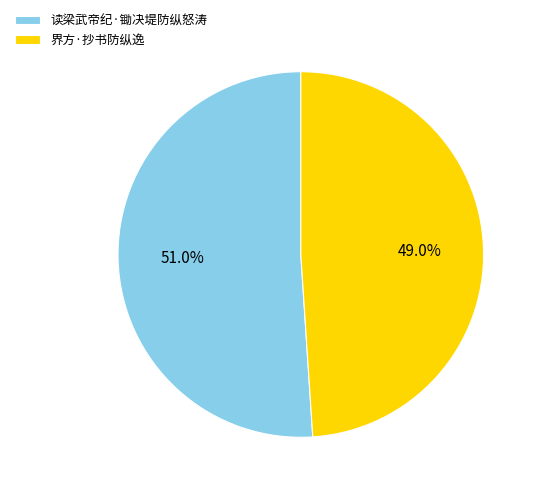

To the nearest percent, what portion does 界方·抄书防纵逸 represent?

49%